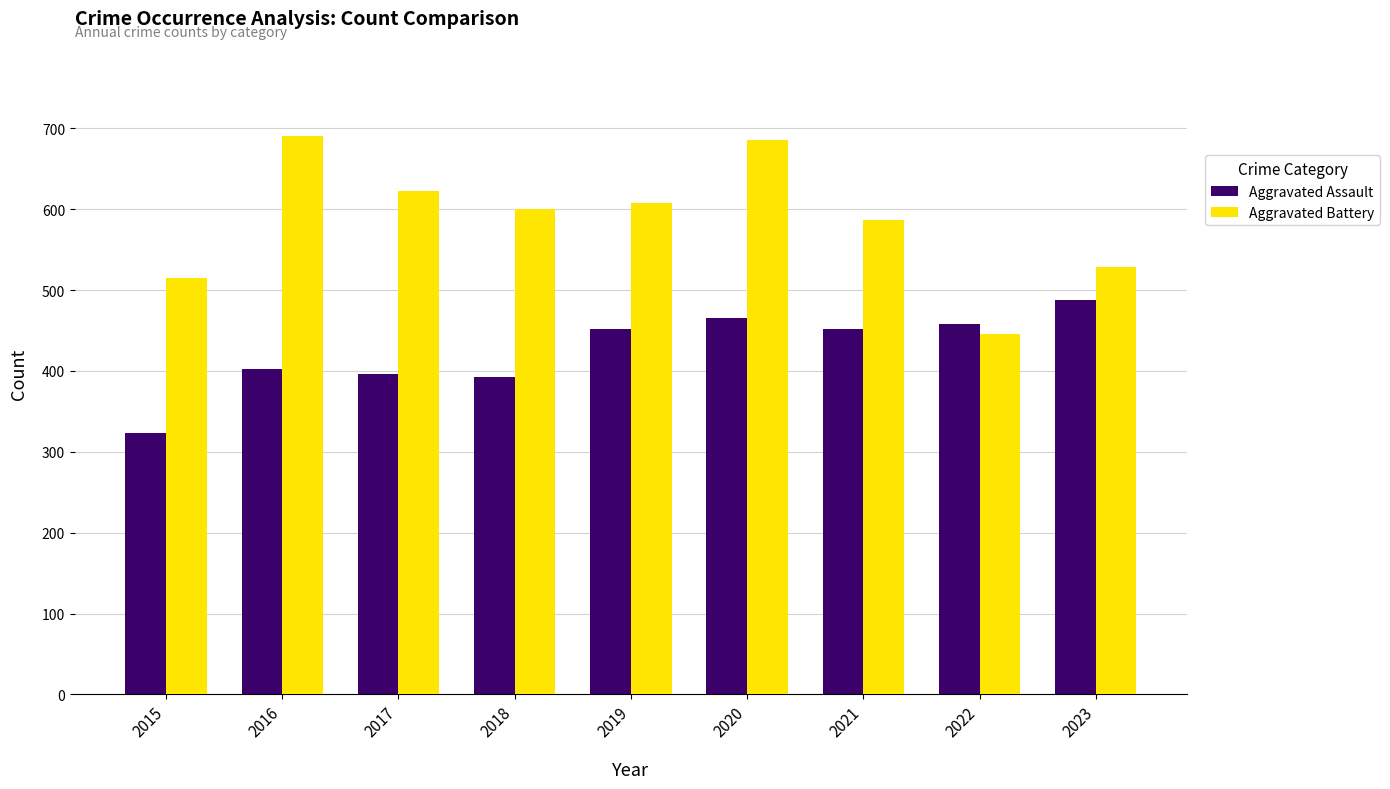

Where is Aggravated Assault nearest to the value 405?

2016